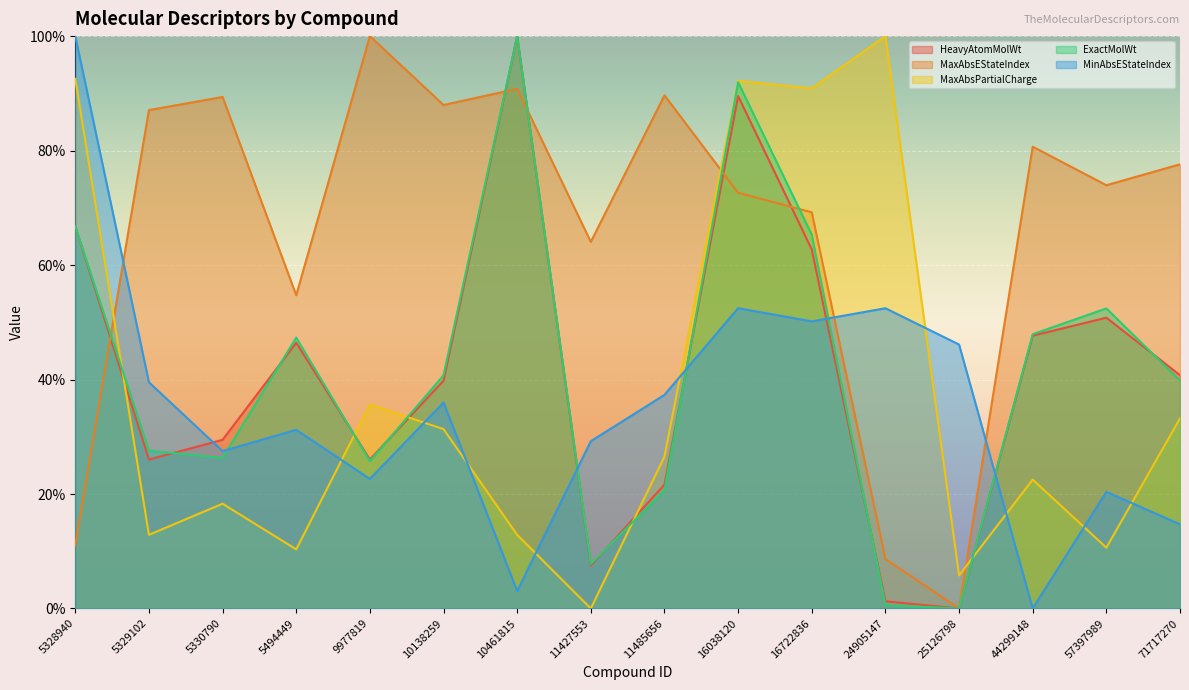

Rank the series by their maximum value, from lowest to highest.

HeavyAtomMolWt, MaxAbsEStateIndex, MaxAbsPartialCharge, ExactMolWt, MinAbsEStateIndex